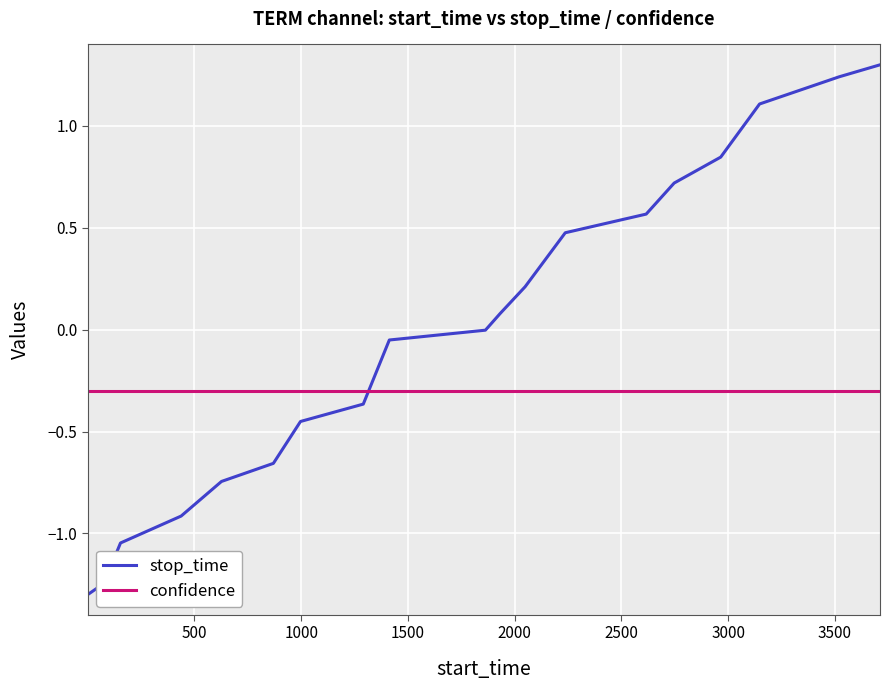

True or false: confidence and stop_time intersect in this chart.

True